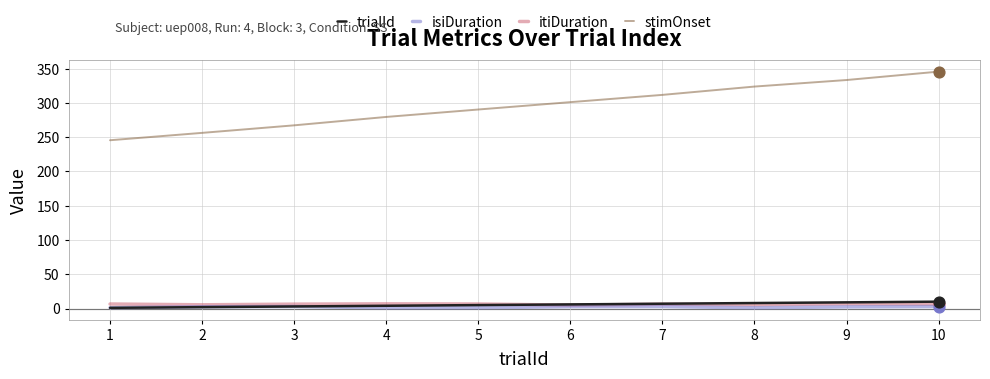

Which series has the largest total across all categories?

stimOnset